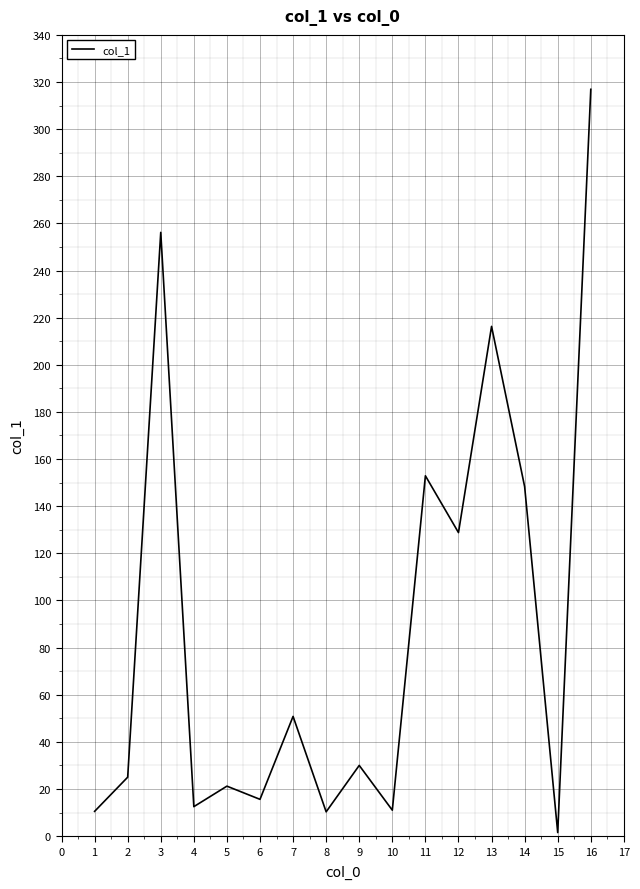

What is the change in value from 9 to 13?

+186.3